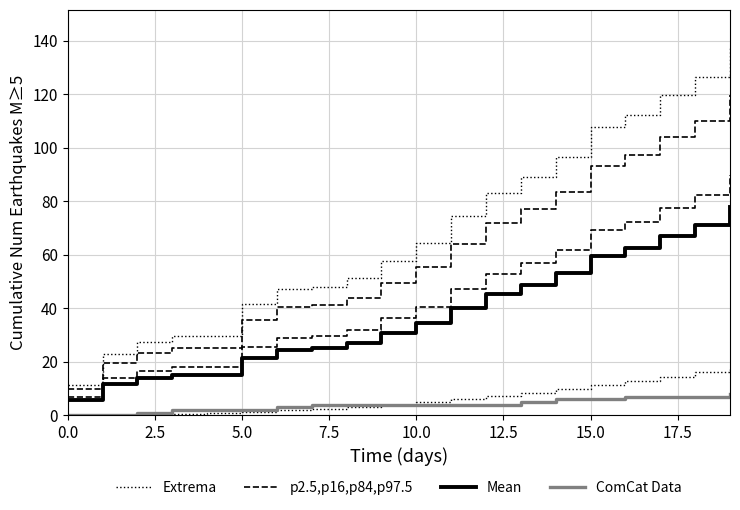

True or false: ComCat Data and p2.5,p16,p84,p97.5 cross at least once.

False